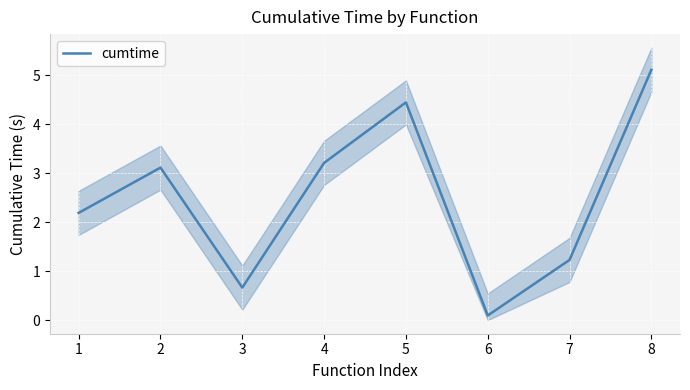

What is the change in value from 3 to 6?

-0.6